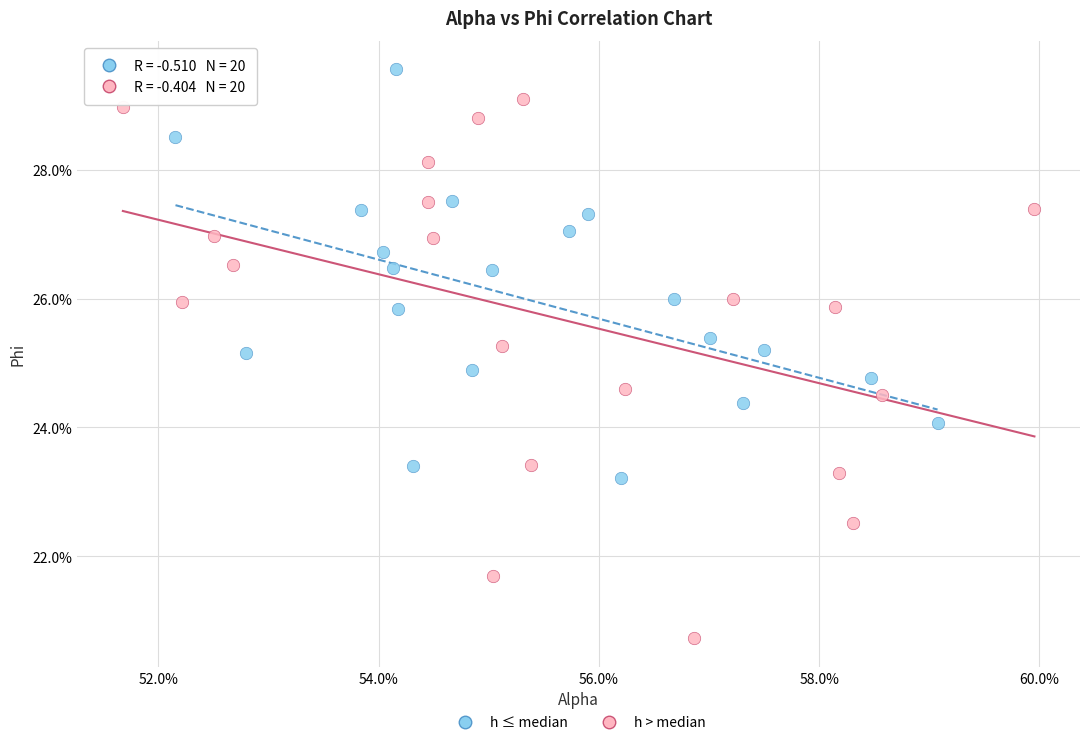

What are all the series names shown in the legend?

h ≤ median, h > median